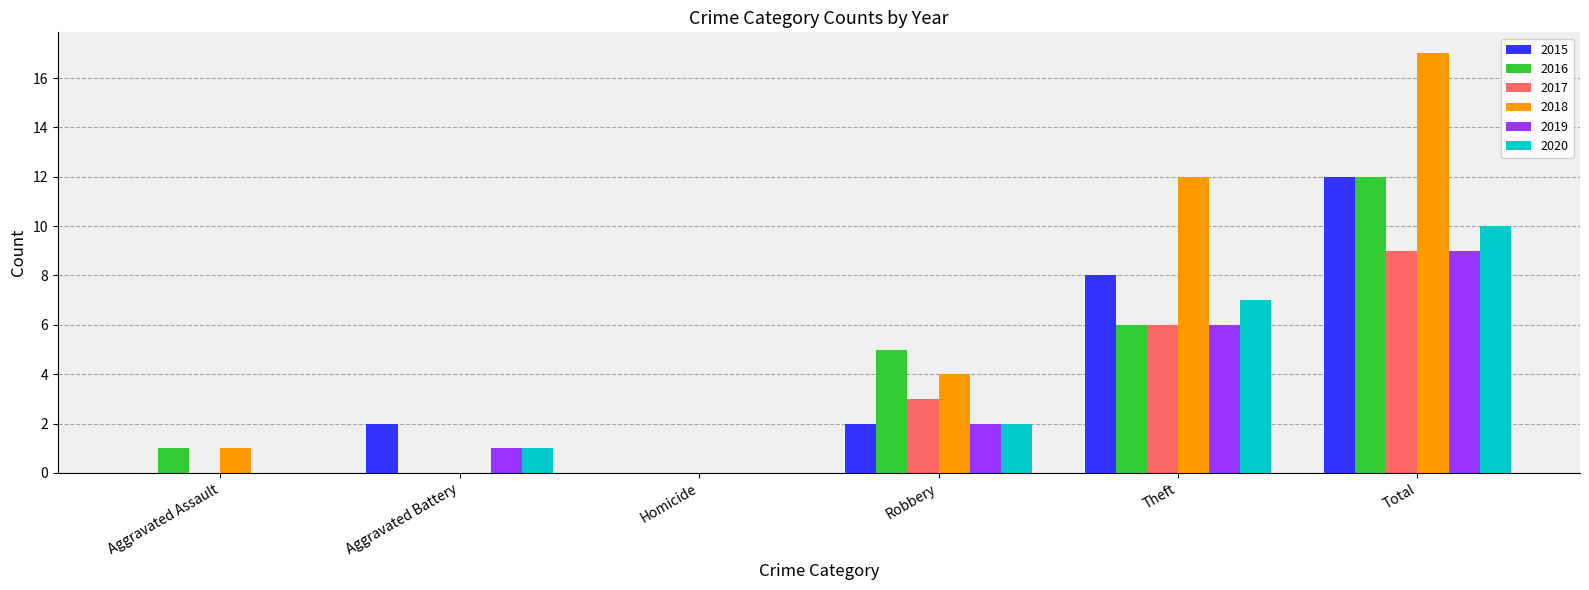

Reading left to right, what are all the values shown in this chart?

2015: Aggravated Assault=0	Aggravated Battery=2	Homicide=0	Robbery=2	Theft=8	Total=12
2016: Aggravated Assault=1	Aggravated Battery=0	Homicide=0	Robbery=5	Theft=6	Total=12
2017: Aggravated Assault=0	Aggravated Battery=0	Homicide=0	Robbery=3	Theft=6	Total=9
2018: Aggravated Assault=1	Aggravated Battery=0	Homicide=0	Robbery=4	Theft=12	Total=17
2019: Aggravated Assault=0	Aggravated Battery=1	Homicide=0	Robbery=2	Theft=6	Total=9
2020: Aggravated Assault=0	Aggravated Battery=1	Homicide=0	Robbery=2	Theft=7	Total=10